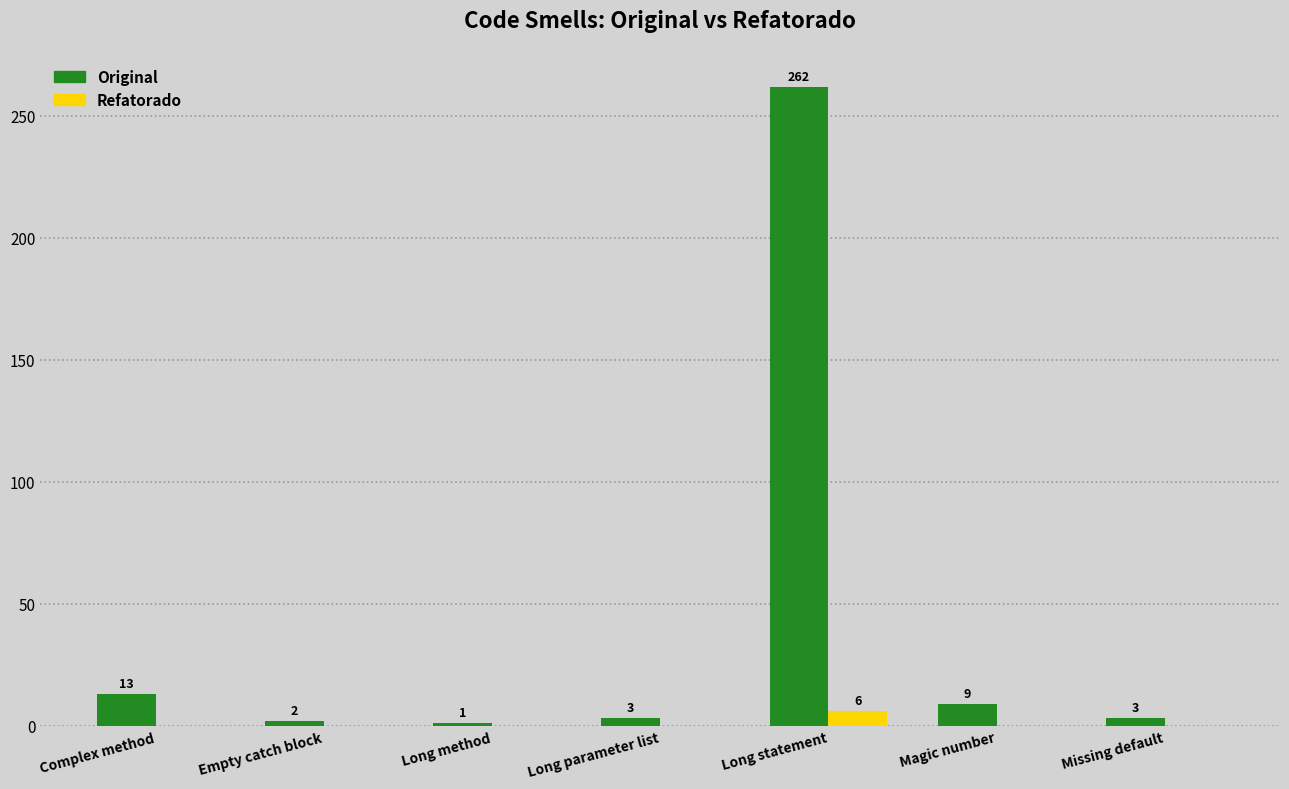

Which series has the widest spread of values?

Original